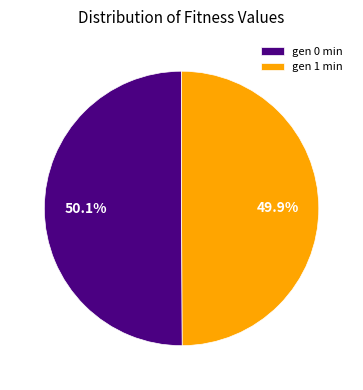

Is there any slice that represents more than half of the pie?

Yes